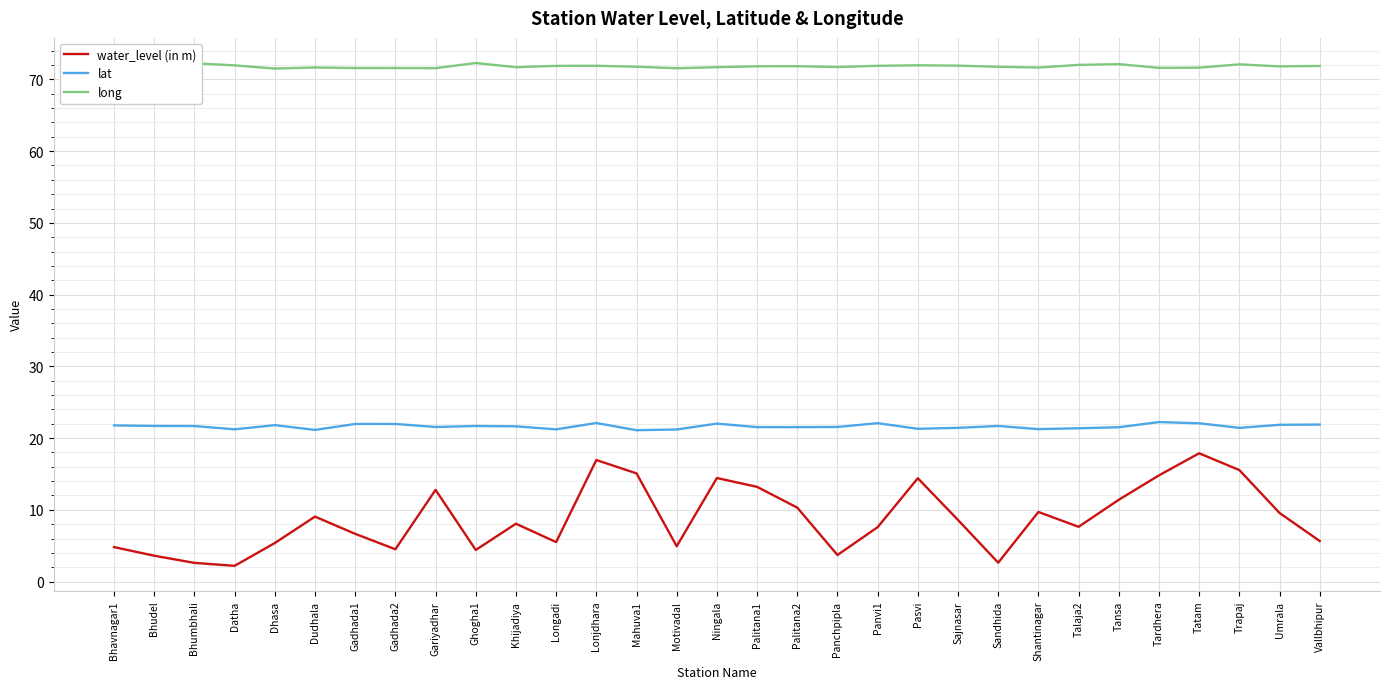

Which series has the largest total across all categories?

long